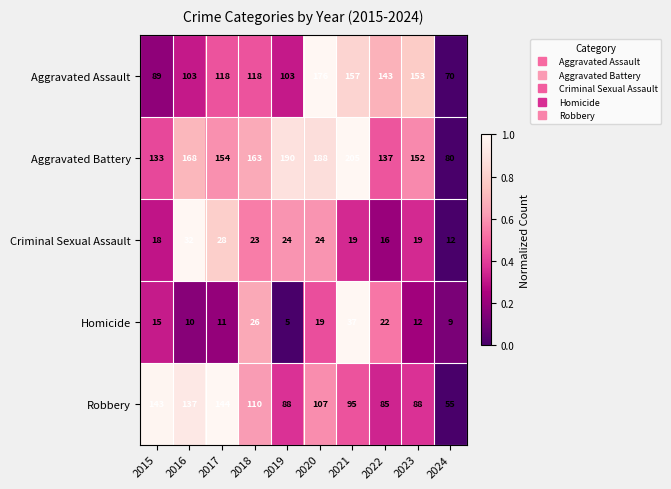

What is the sum of all Robbery values?

1052